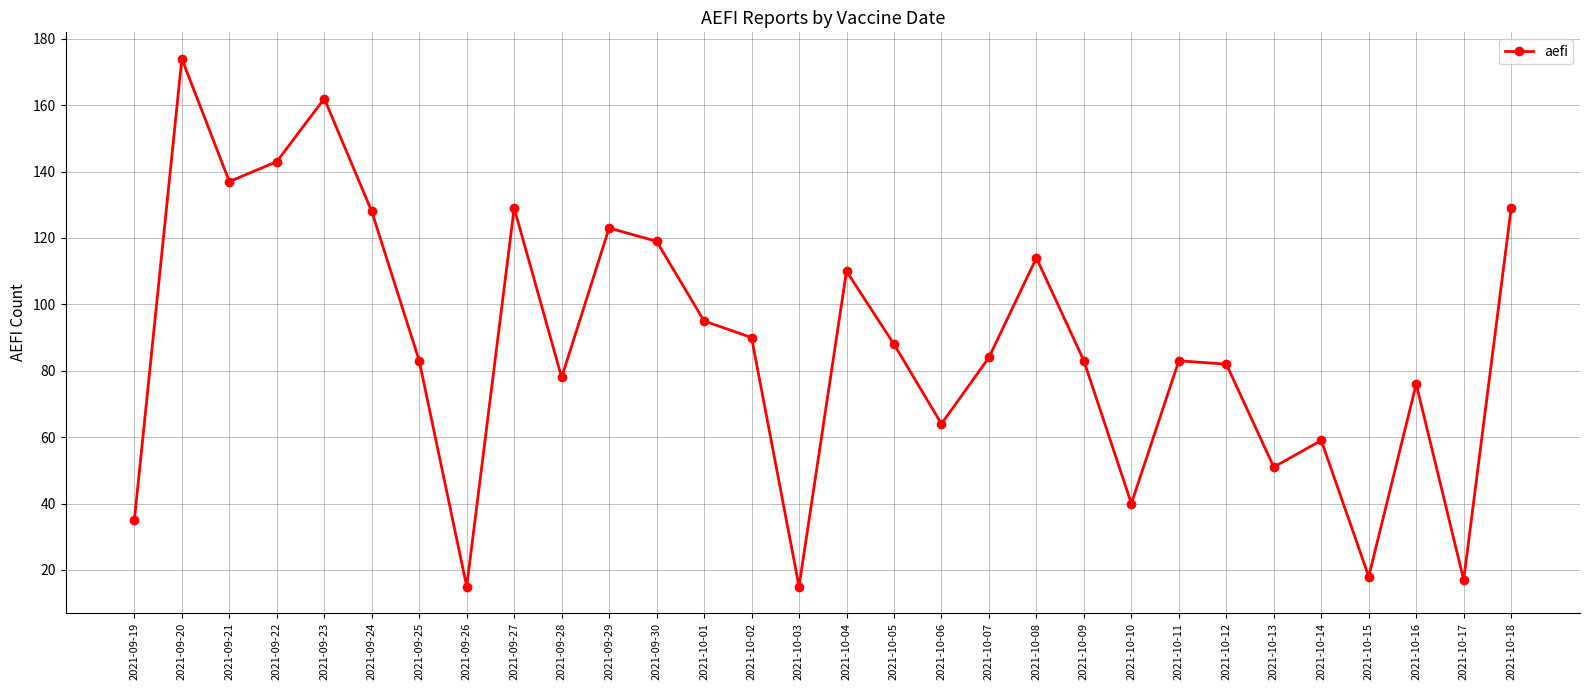

At which category does the data reach its first local valley?

2021-09-21